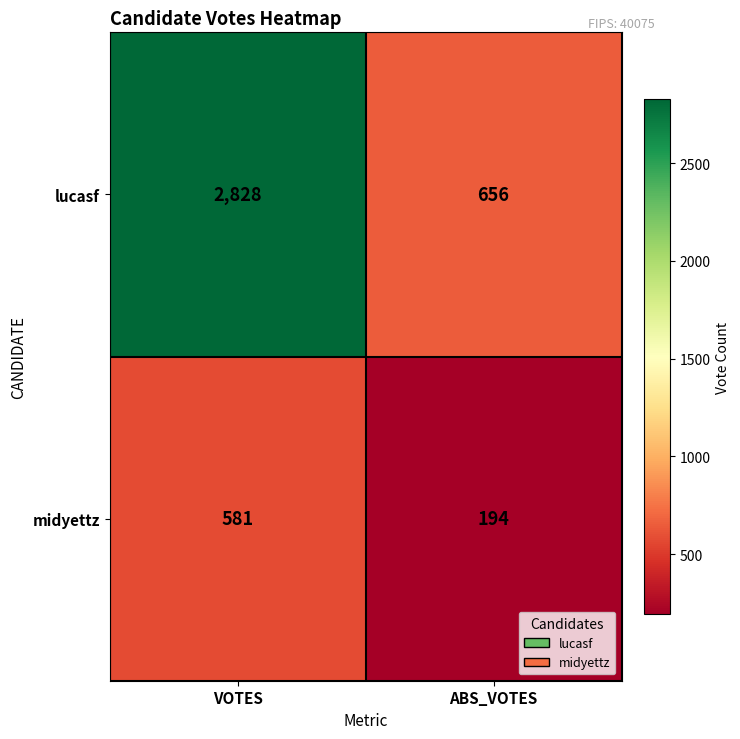

Reading right to left, transcribe all the data shown in this chart.

lucasf: 656	2828
midyettz: 194	581